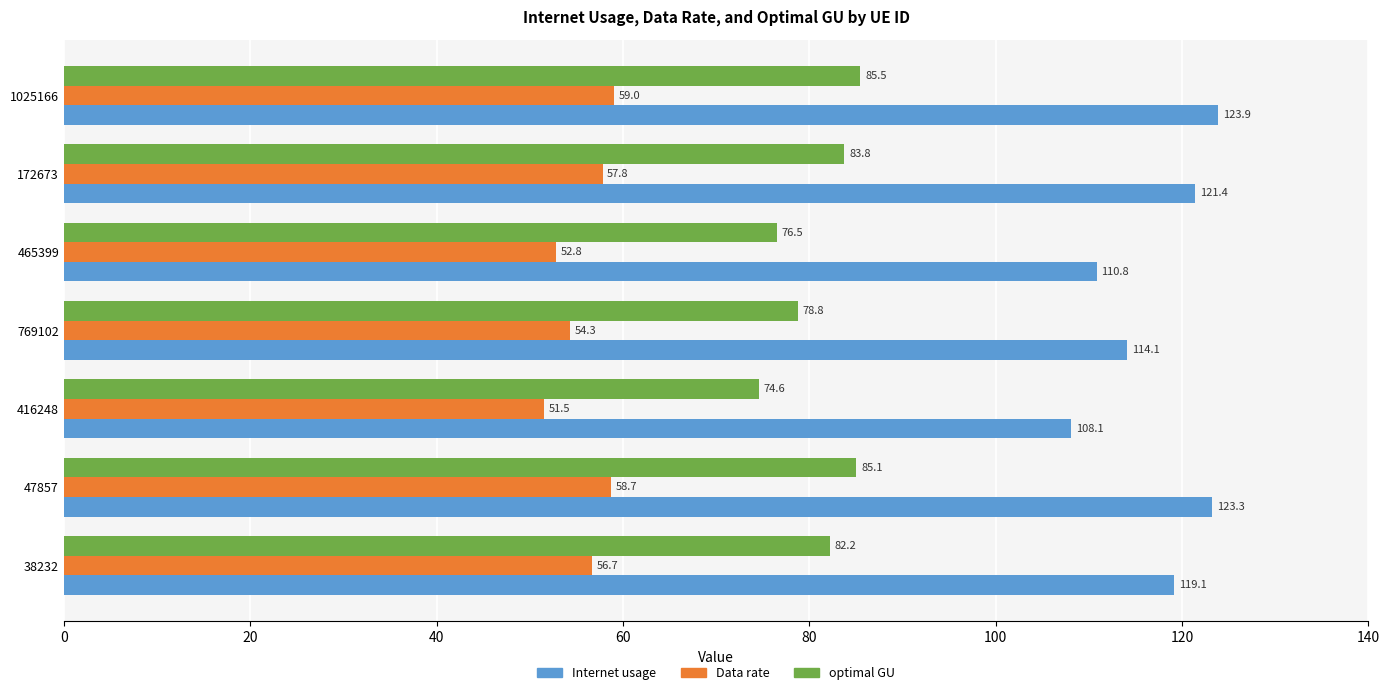

What is the total value across all series at 769102?

247.2